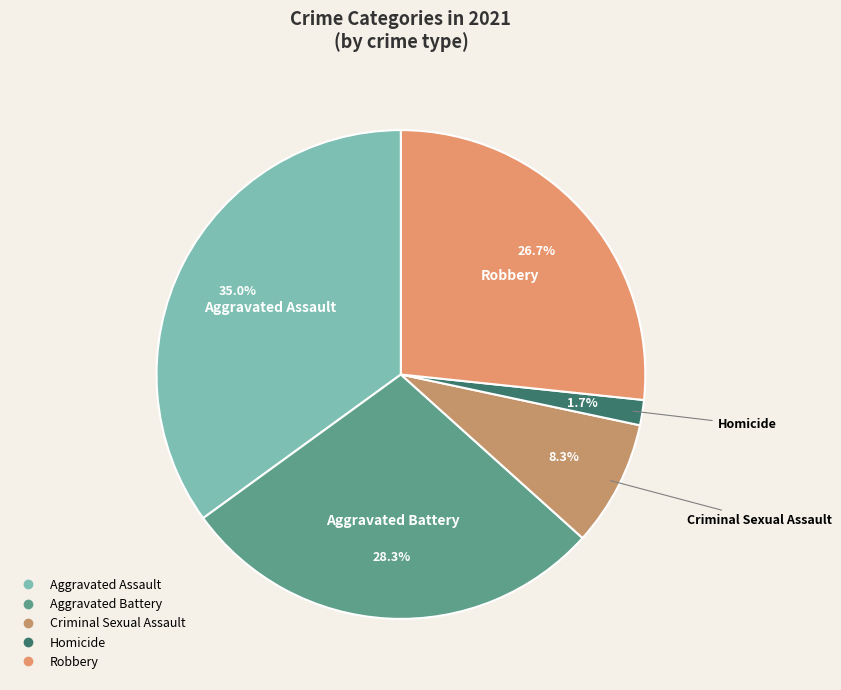

What is the change in value from Aggravated Battery to Robbery?

-1